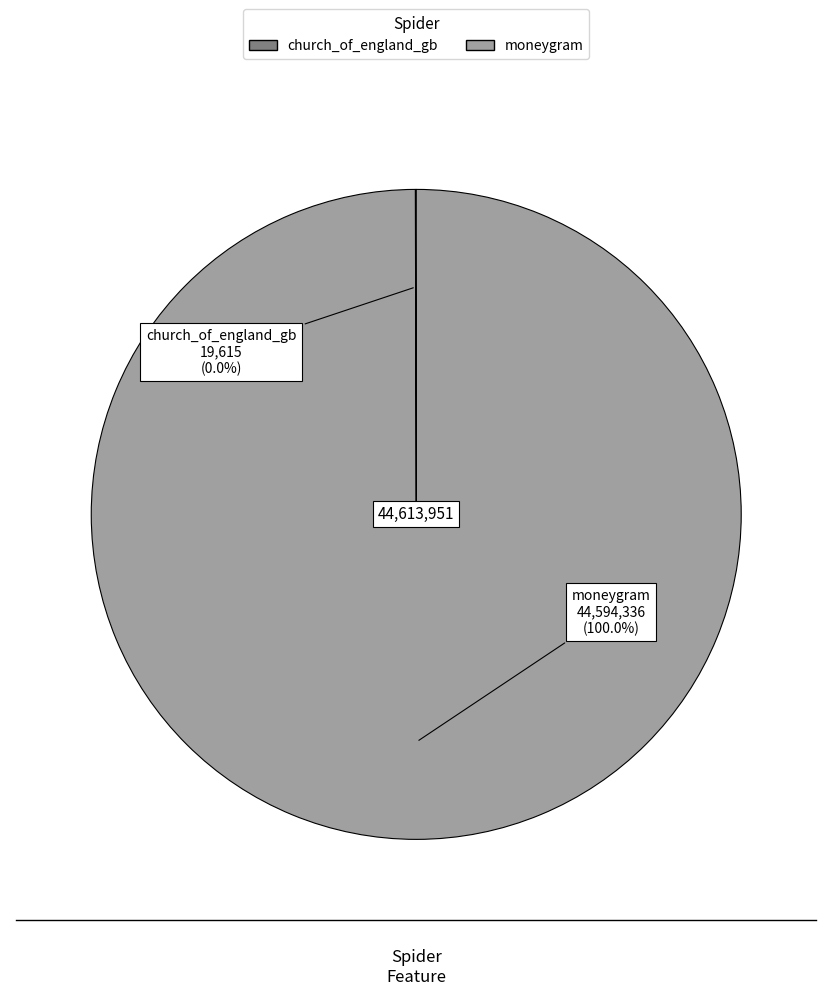

The moneygram slice represents 100% of the pie. True or false?

True